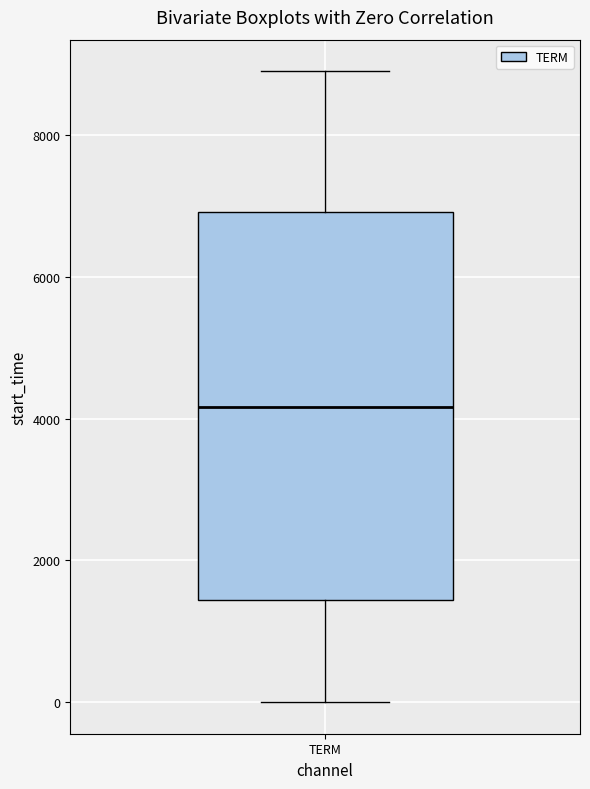

Transcribe this box plot: give where the median line is, the range the box spans, and where the two whiskers end, as read against the y-axis. The values are not printed on the chart, so give them approximately, as read against the axis.

median 4200, box 1400 to 7000, whiskers 0 to 8800